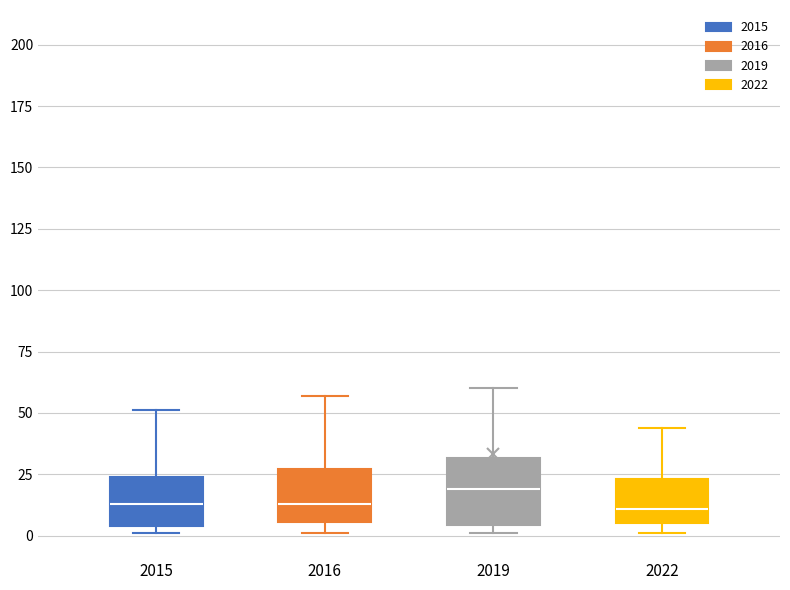

Where does the median line of the box at x = 2019 sit on the y-axis? The values are not printed on the chart, so give them approximately, as read against the axis.

20